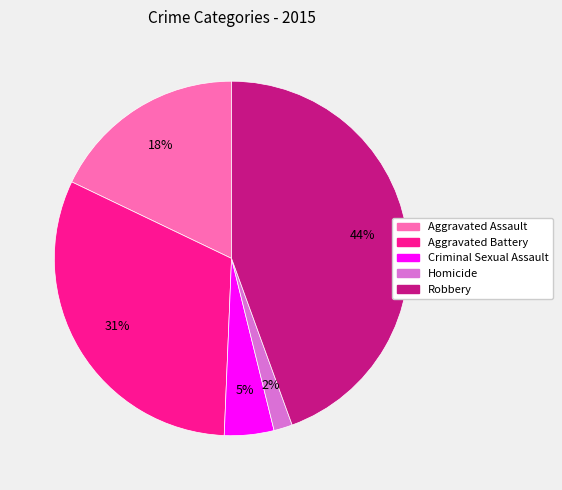

What is the largest slice in the pie chart?

Robbery